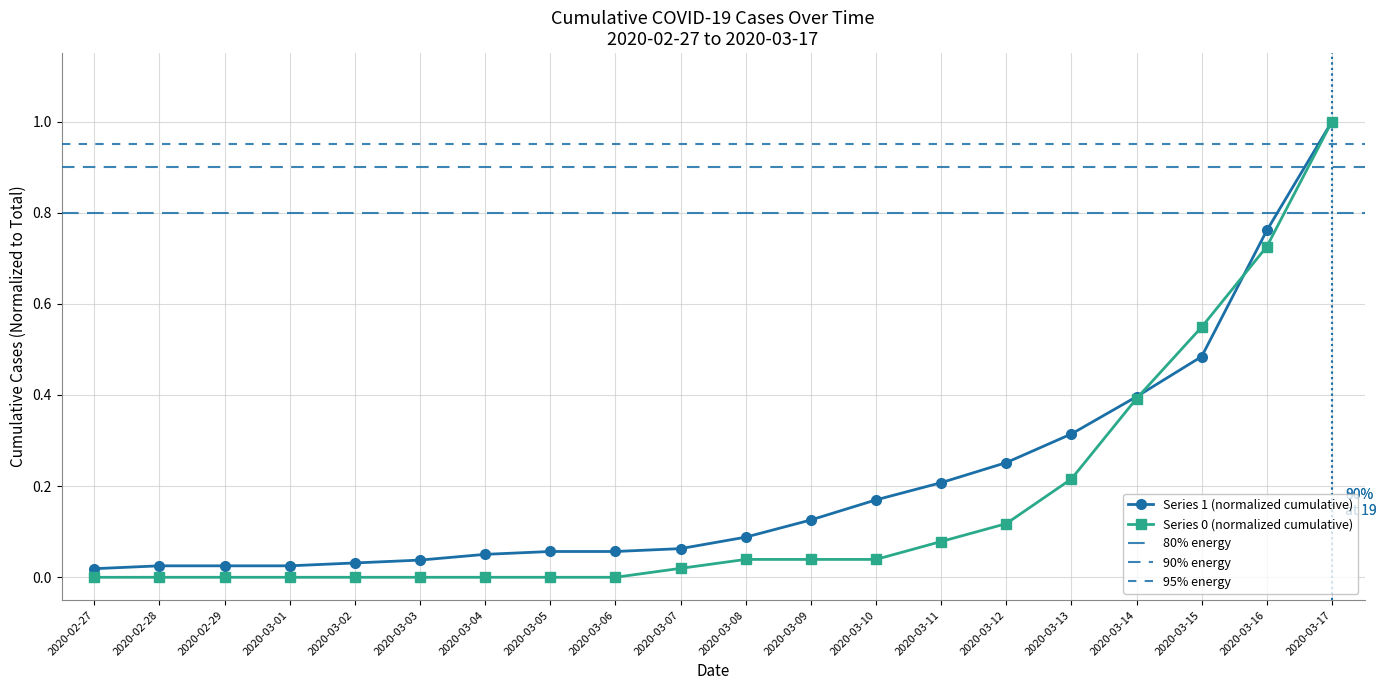

What is the approximate value of Series 0 (cumulative) at 2020-03-15?

0.5